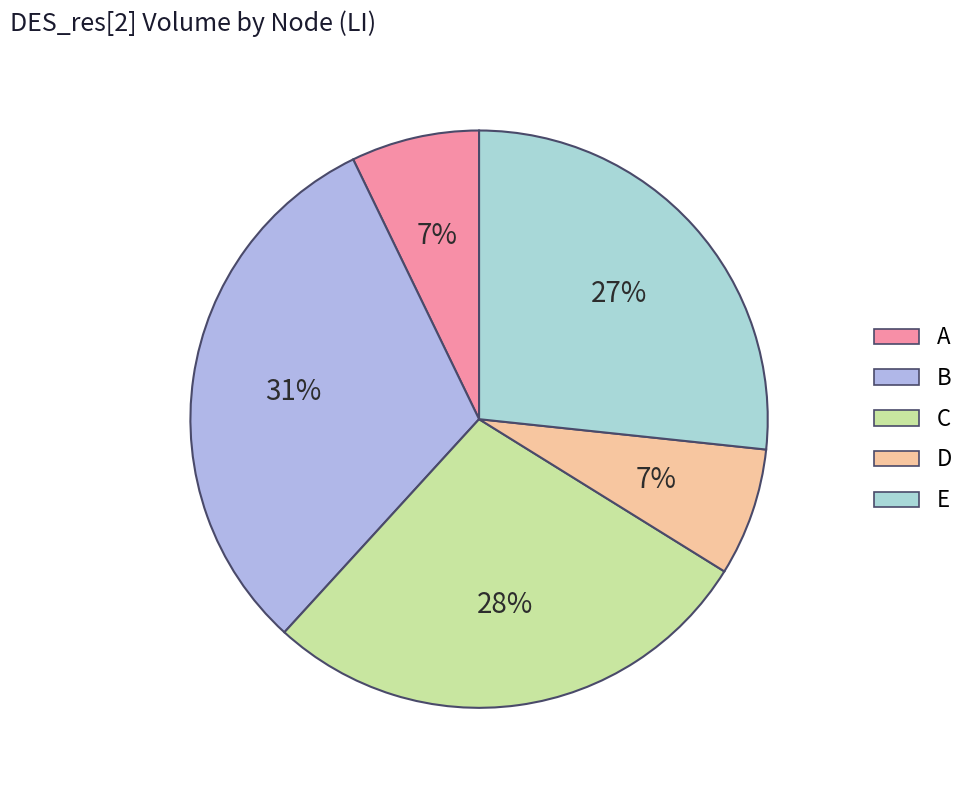

What is the ratio of the value at B to the value at A?

4.3